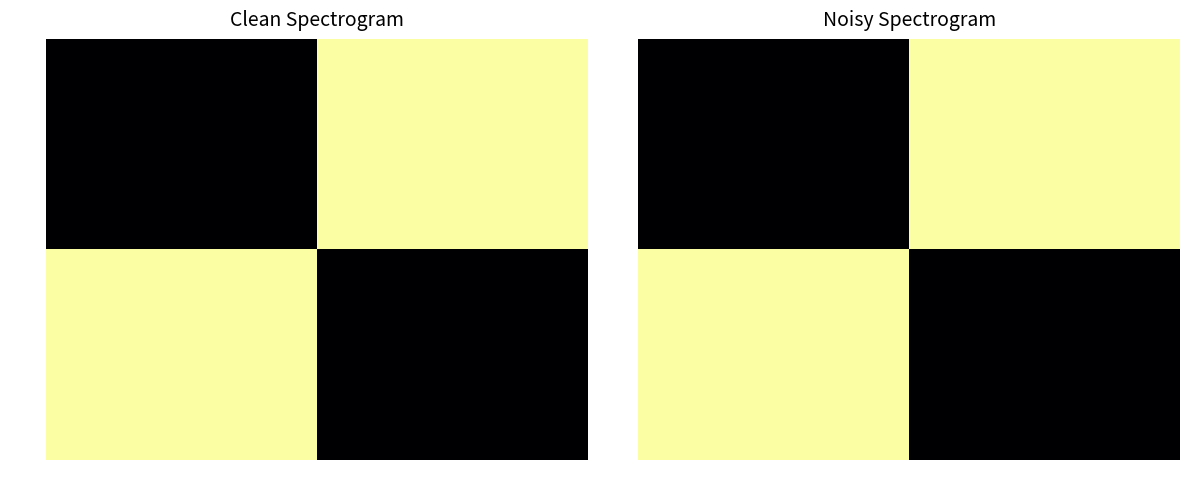

The 2890 series shows -0.3 at 1991. True or false?

False